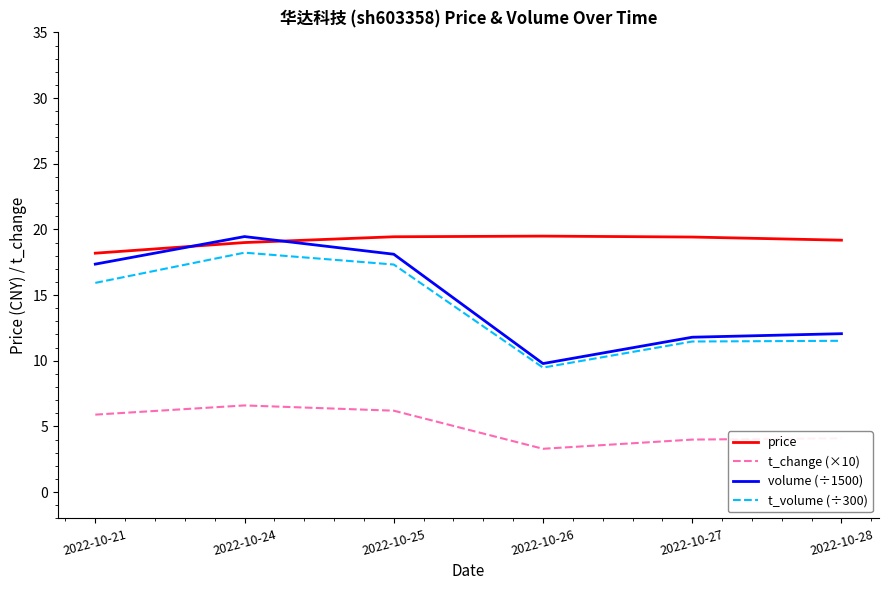

Is it true that t_change (×10) equals 9.0 at 2022-10-24?

False